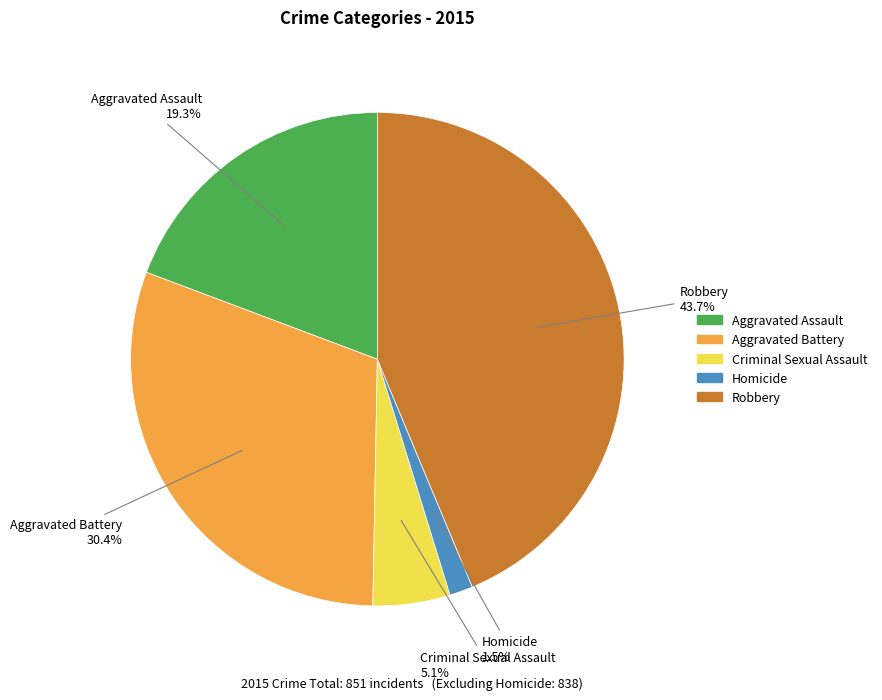

Is there a majority slice in this chart?

No